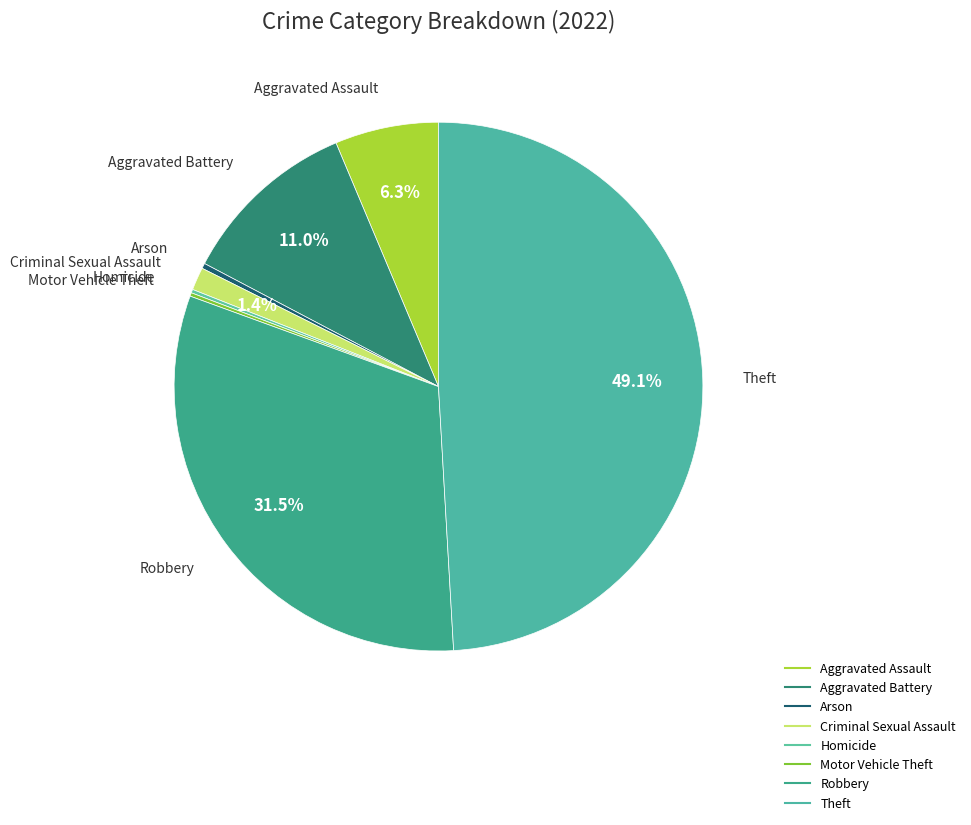

What is the change in value from Robbery to Theft?

+164